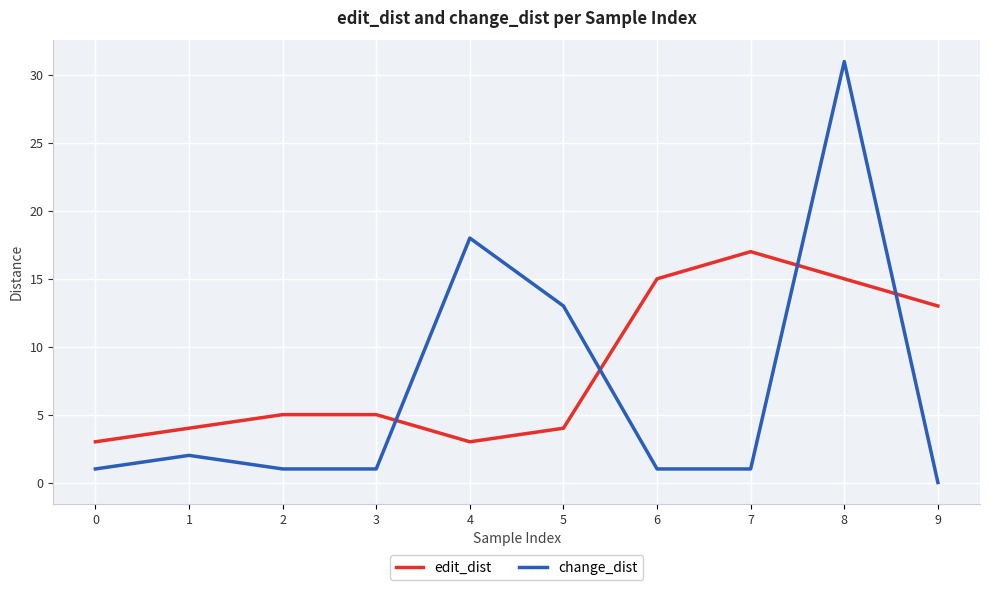

At how many categories does at least one series exceed 8?

6